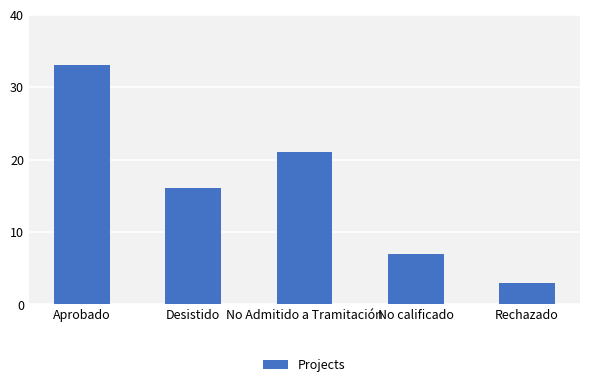

Reading right to left, list all the values displayed in this chart.

Rechazado=3	No calificado=7	No Admitido a Tramitación=21	Desistido=16	Aprobado=33